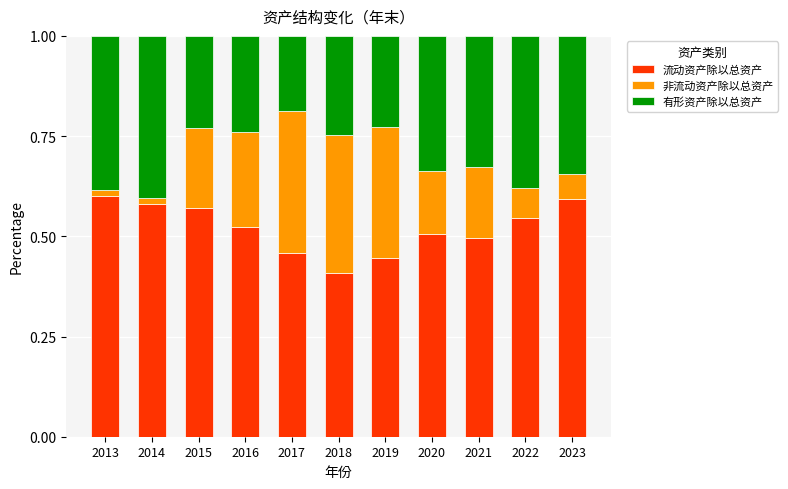

Count the number of categories in the chart.

11